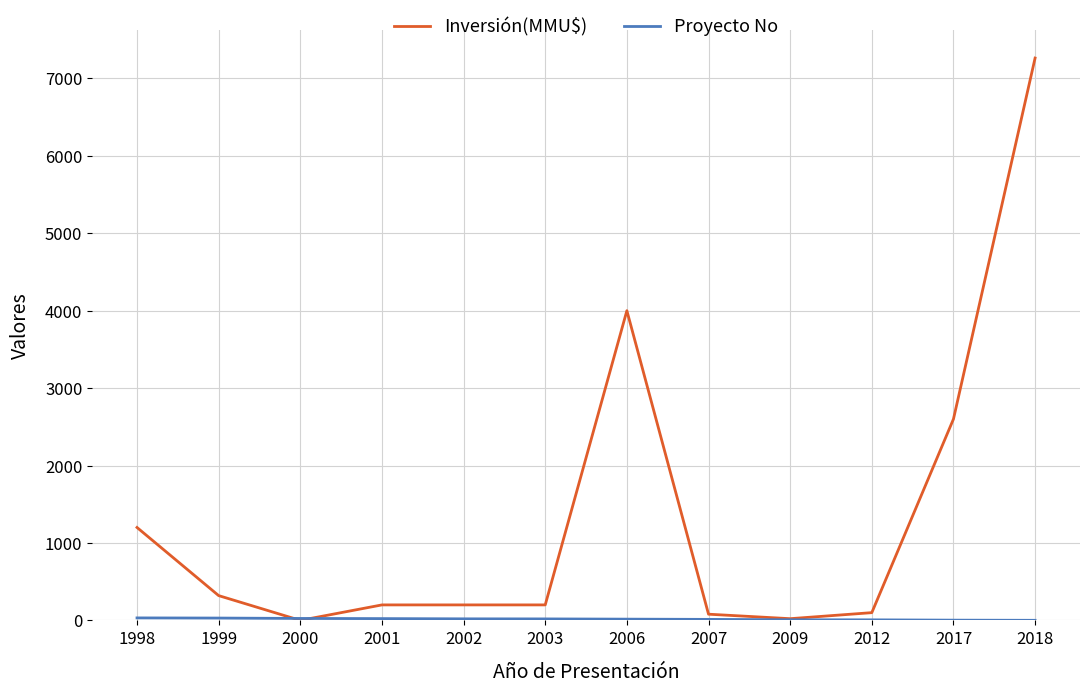

Which series has the largest total across all categories?

Inversión(MMU$)